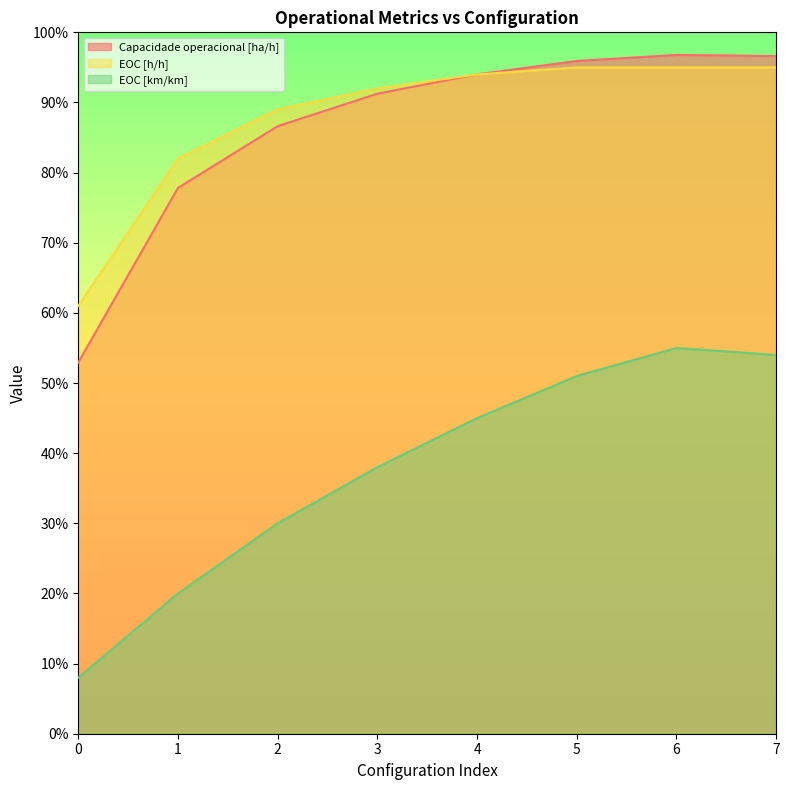

True or false: EOC [km/km] and Capacidade operacional [ha/h] intersect in this chart.

False